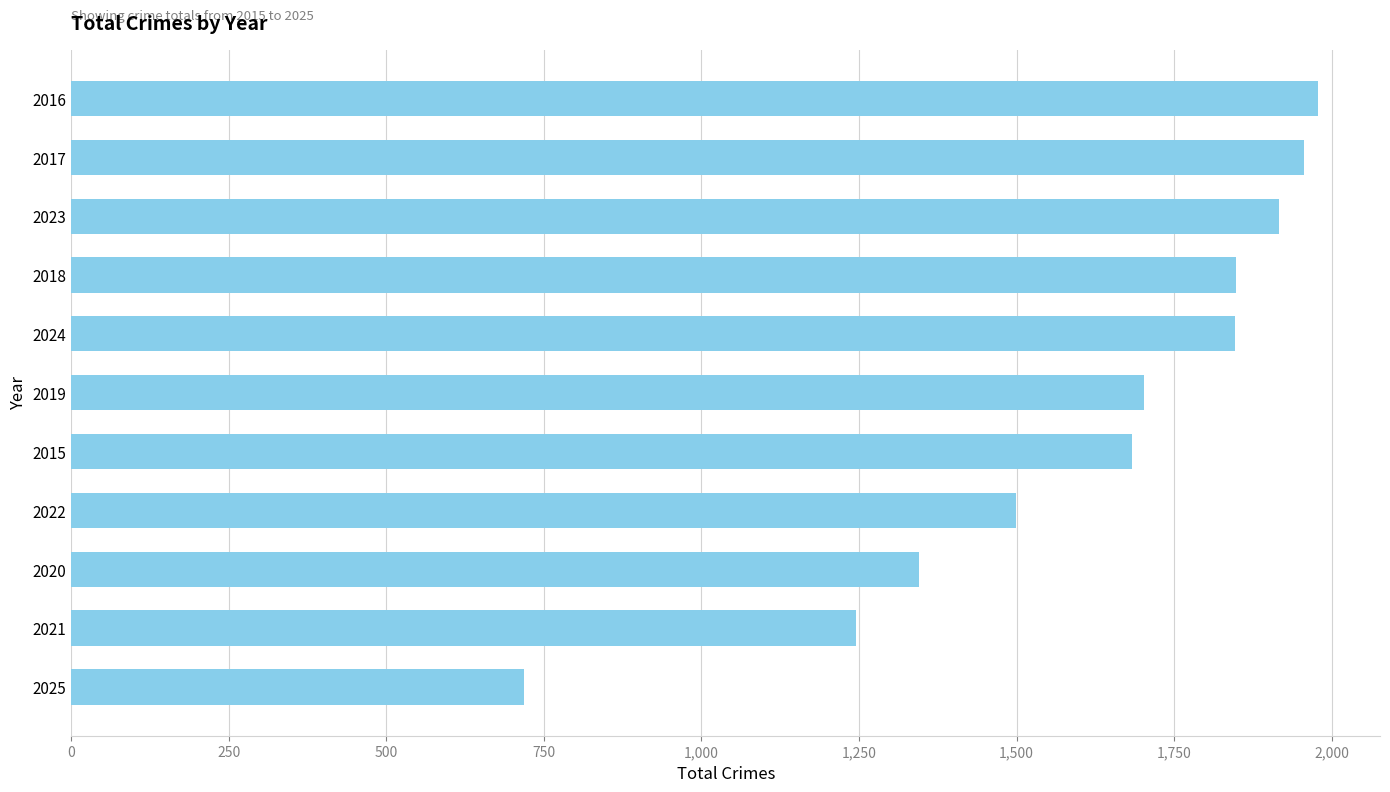

True or false: the data shows 2908 at 2017.

False